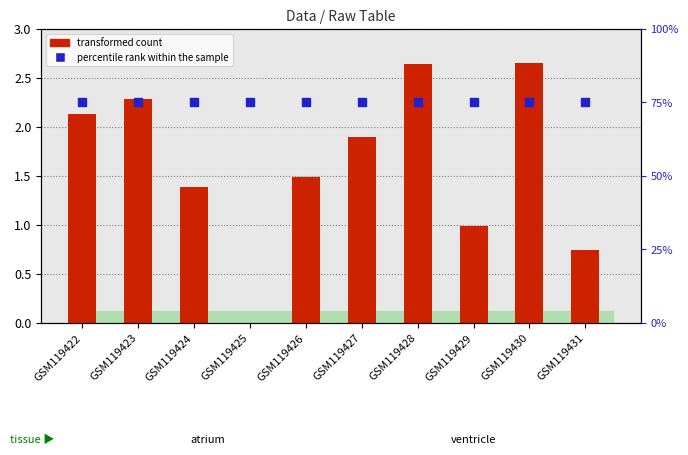

Is the value of transformed count at GSM119431 greater than the value of percentile rank within the sample at GSM119426?

No